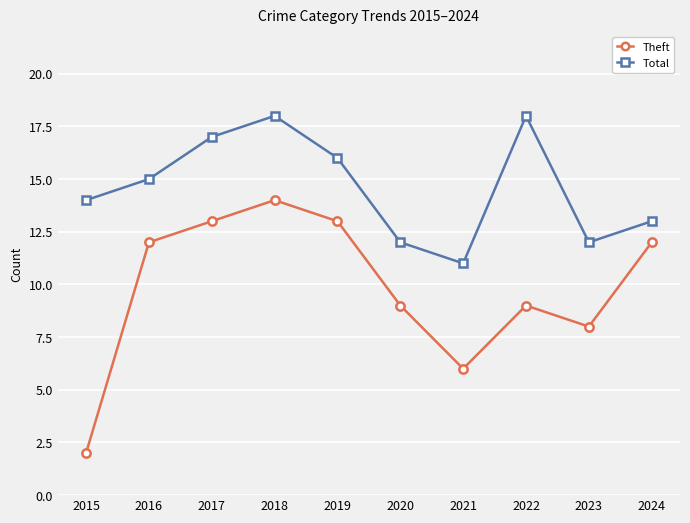

What is the average value of the Theft series?

10